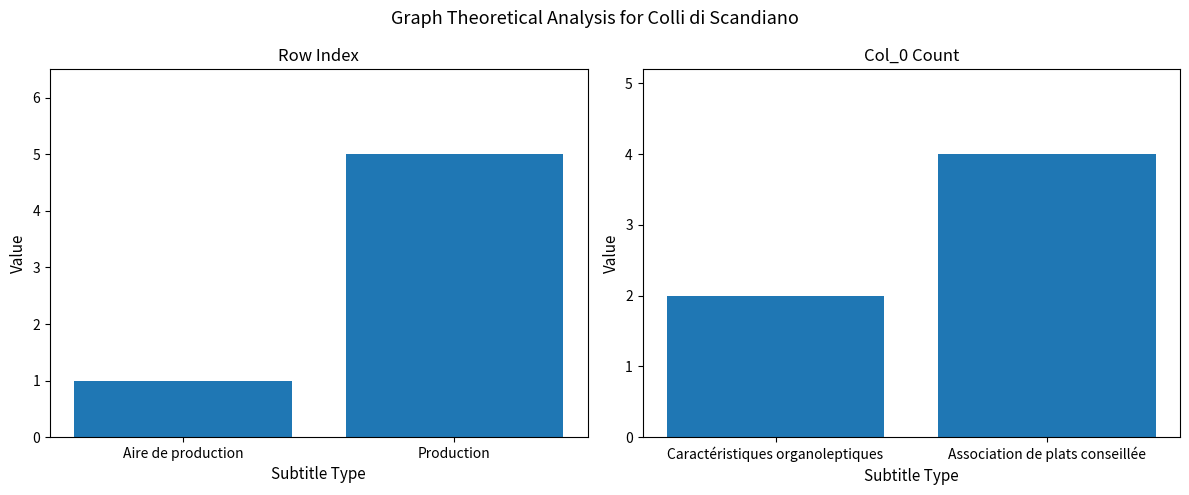

What is the minimum value shown in the chart?

1